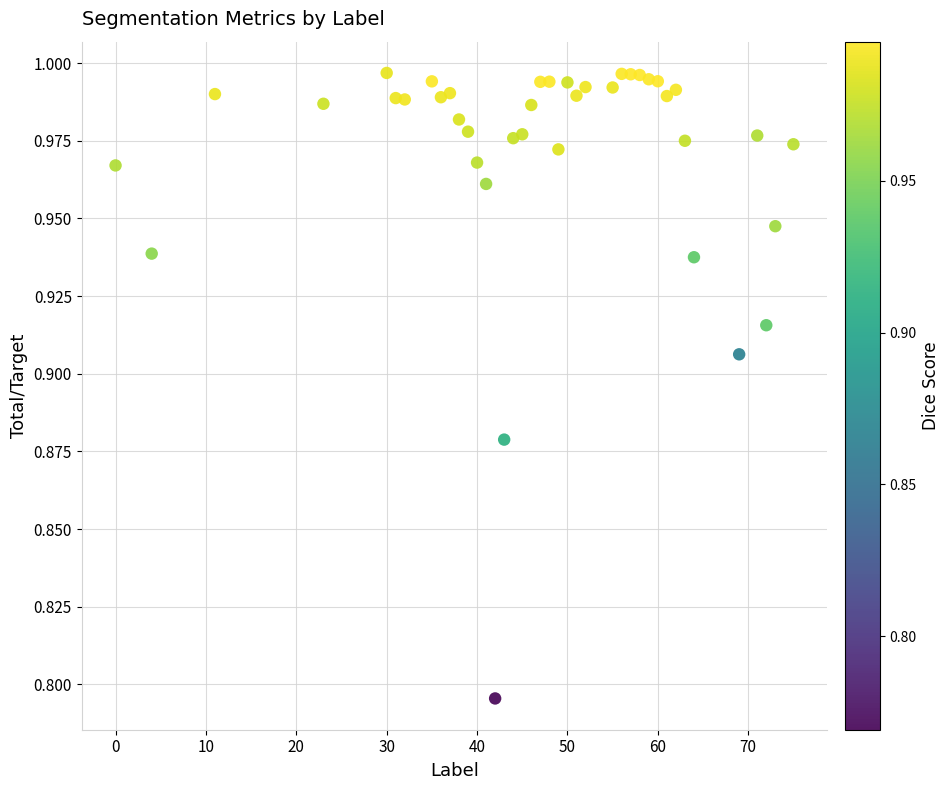

What is the range of X values (max minus min)?

75.0